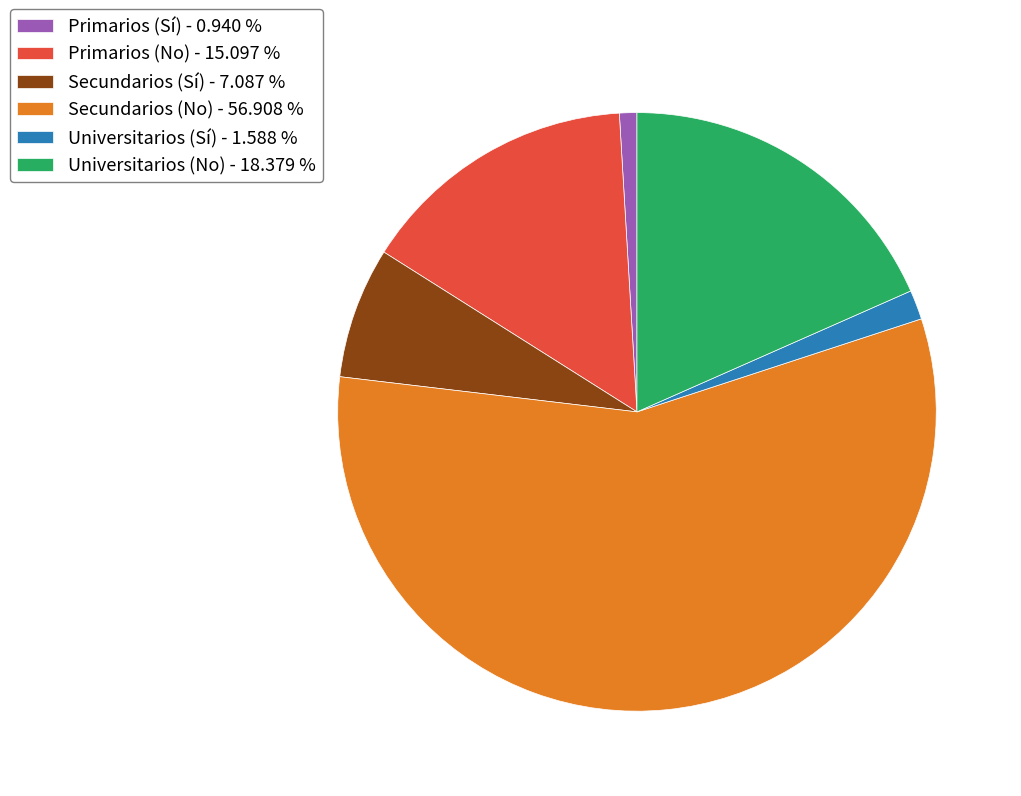

Which has a higher value, Universitarios (No) - 18.379 % or Universitarios (Sí) - 1.588 %?

Universitarios (No) - 18.379 %